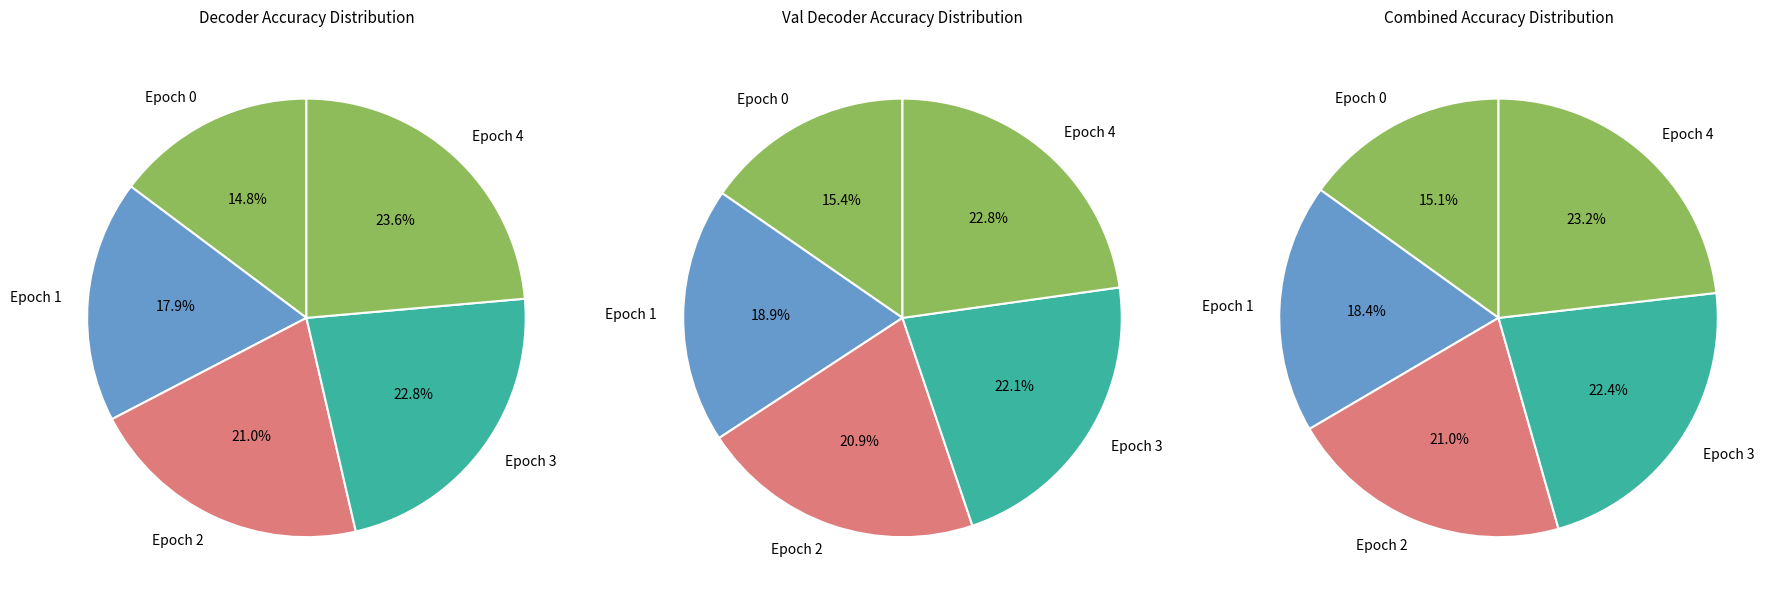

Is it true that Epoch 3 is 23% of the pie?

True